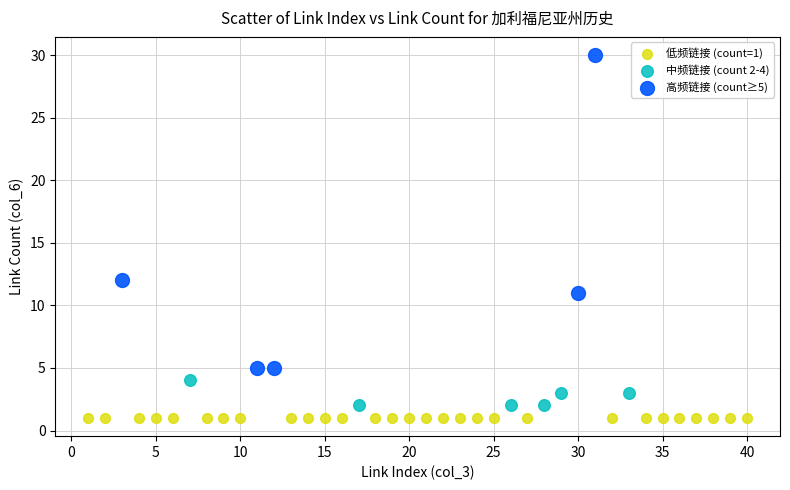

What are all the series names shown in the legend?

低频链接 (count=1), 中频链接 (count 2-4), 高频链接 (count≥5)